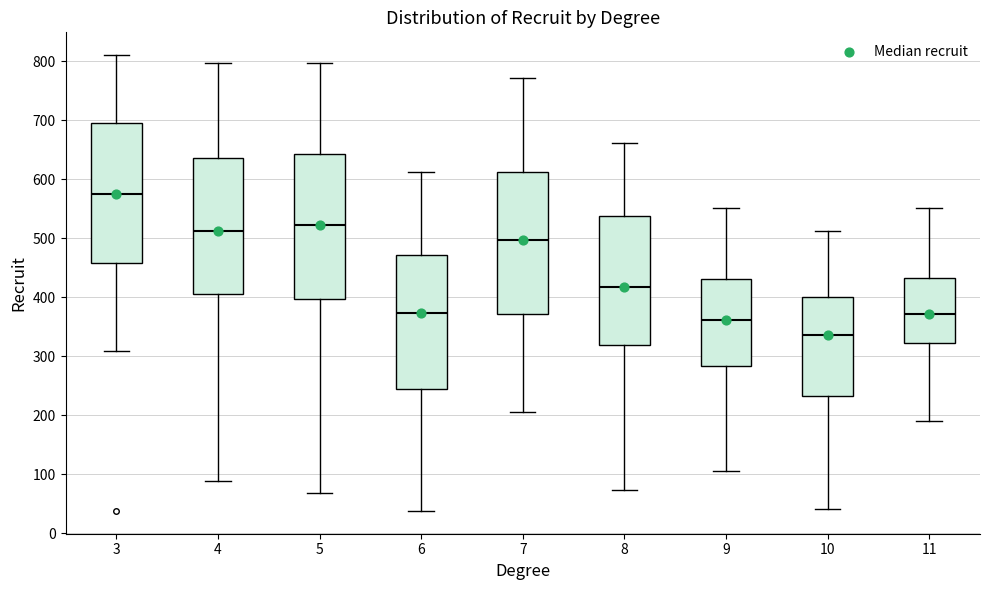

Reading left to right, transcribe this box plot: for each box, give where its median line is, the range the box spans, and where its two whiskers end, as read against the y-axis. The values are not printed on the chart, so give them approximately, as read against the axis.

3: median 580, box 460 to 700, whiskers 310 to 810
4: median 510, box 410 to 640, whiskers 90 to 800
5: median 520, box 400 to 640, whiskers 70 to 800
6: median 370, box 240 to 470, whiskers 40 to 610
7: median 500, box 370 to 610, whiskers 210 to 770
8: median 420, box 320 to 540, whiskers 70 to 660
9: median 360, box 280 to 430, whiskers 110 to 550
10: median 340, box 230 to 400, whiskers 40 to 510
11: median 370, box 320 to 430, whiskers 190 to 550